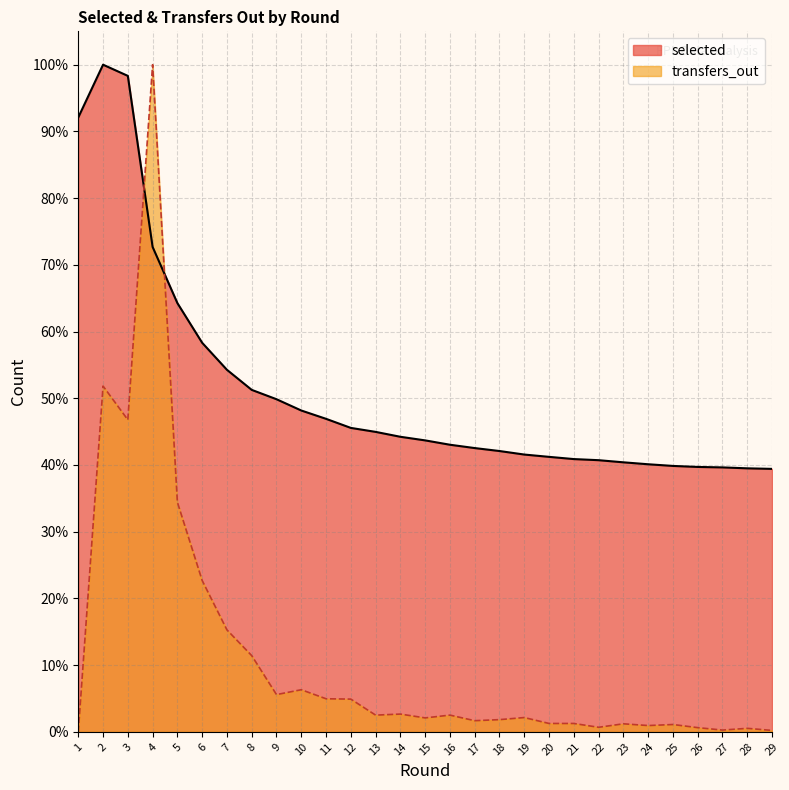

What are all the series names shown in the legend?

selected, transfers_out